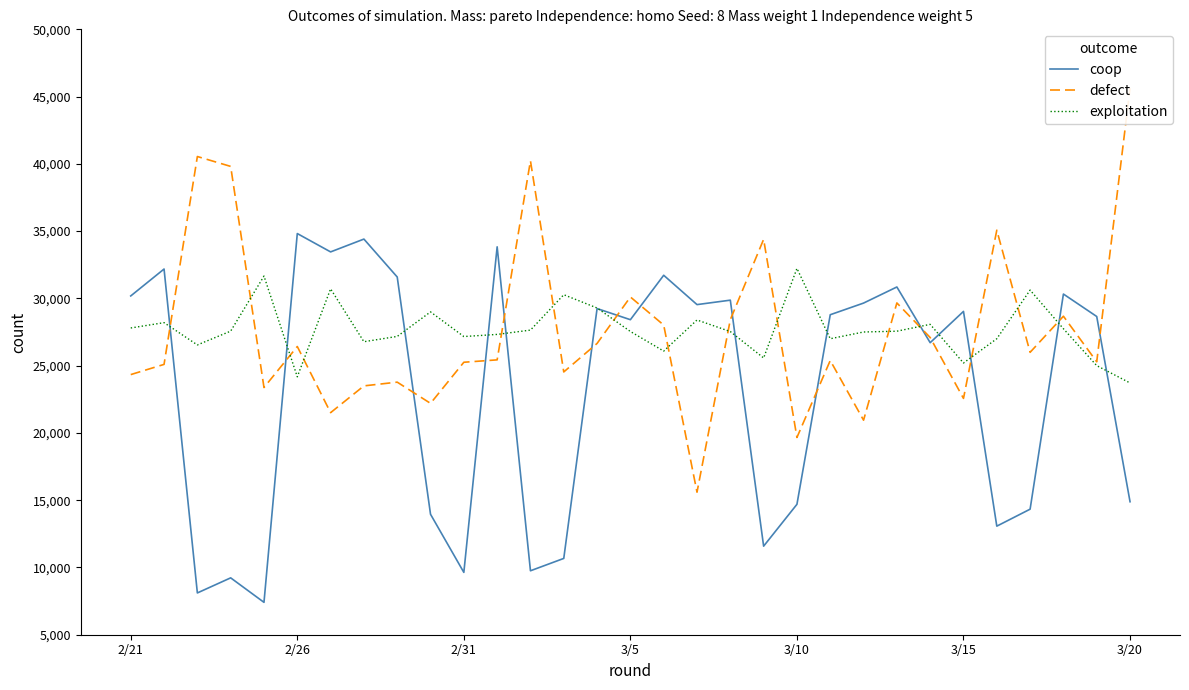

Reading right to left, transcribe all the data shown in this chart.

coop: 14885.0	28654.3	30323.4	14332.3	13070.9	29032.9	26708.0	30848.1	29651.5	28786.1	14693.7	11582.7	29868.7	29538.4	31719.1	28416.8	29243.3	10671.9	9753.3	33832.7	9633.1	13952.8	31589.7	34409.1	33455.7	34819.7	7407.0	9227.3	8106.1	32182.6	30182.4
defect: 45630.4	25288.5	28674.9	25992.0	35070.2	22565.6	27090.9	29661.9	20946.9	25383.3	19662.7	34390.6	28418.6	15595.2	28018.3	30106.1	26652.6	24533.1	40226.6	25431.1	25253.5	22197.0	23774.3	23497.3	21506.2	26423.6	23375.3	39811.2	40545.8	25093.8	24335.6
exploitation: 23714.1	25002.5	27744.3	30617.8	27002.1	25198.8	28070.7	27562.2	27502.5	27001.0	32227.9	25571.8	27534.8	28395.4	26083.7	27540.8	29287.1	30273.1	27643.6	27323.2	27164.4	28995.6	27173.5	26779.7	30708.8	24171.4	31660.3	27567.0	26540.9	28197.5	27800.7